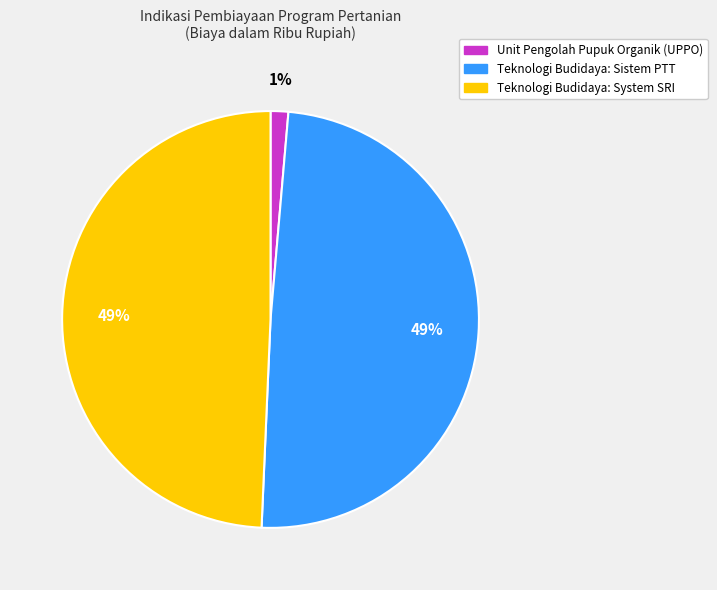

To the nearest percent, what is the difference between the Teknologi Budidaya: Sistem PTT and Unit Pengolah Pupuk Organik (UPPO) slice percentages?

48%